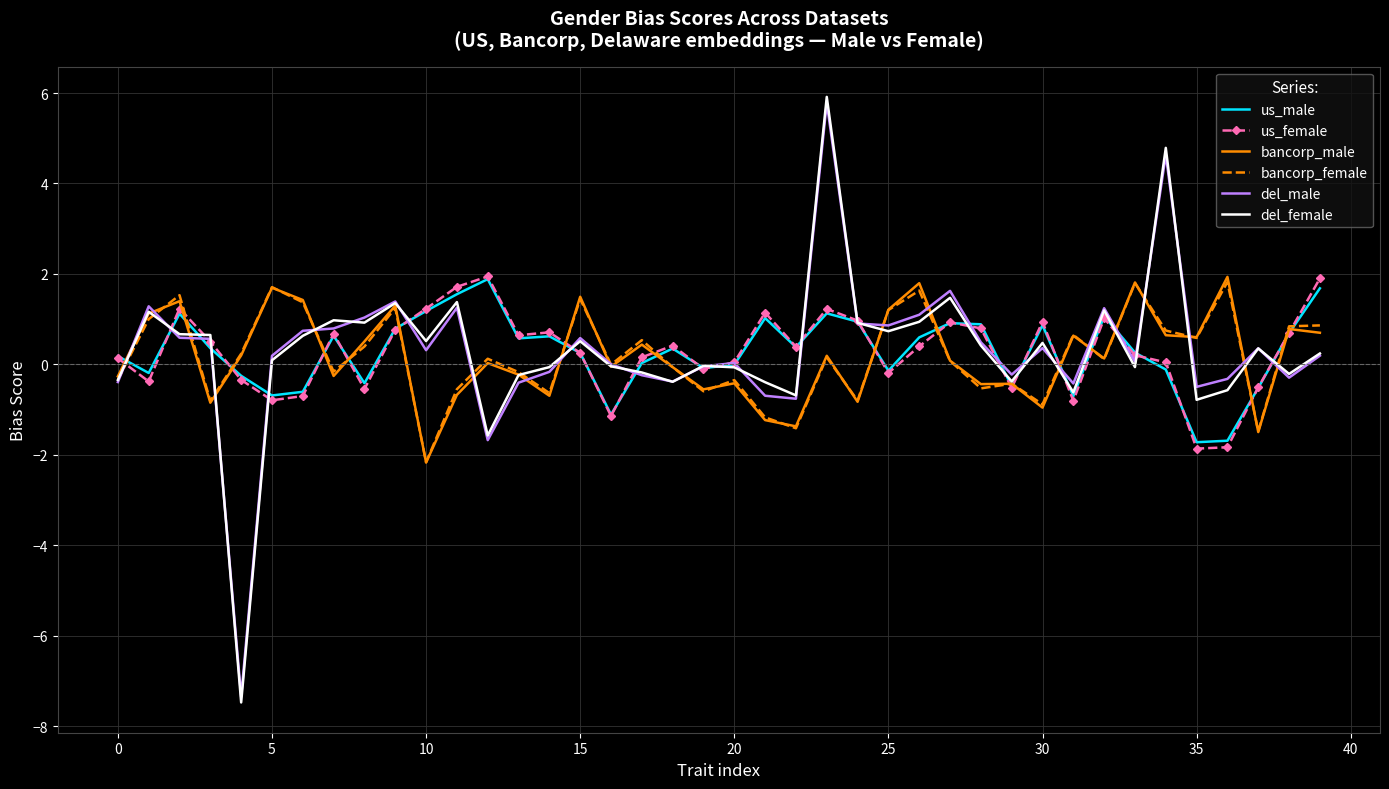

Which series has the widest spread of values?

del_female